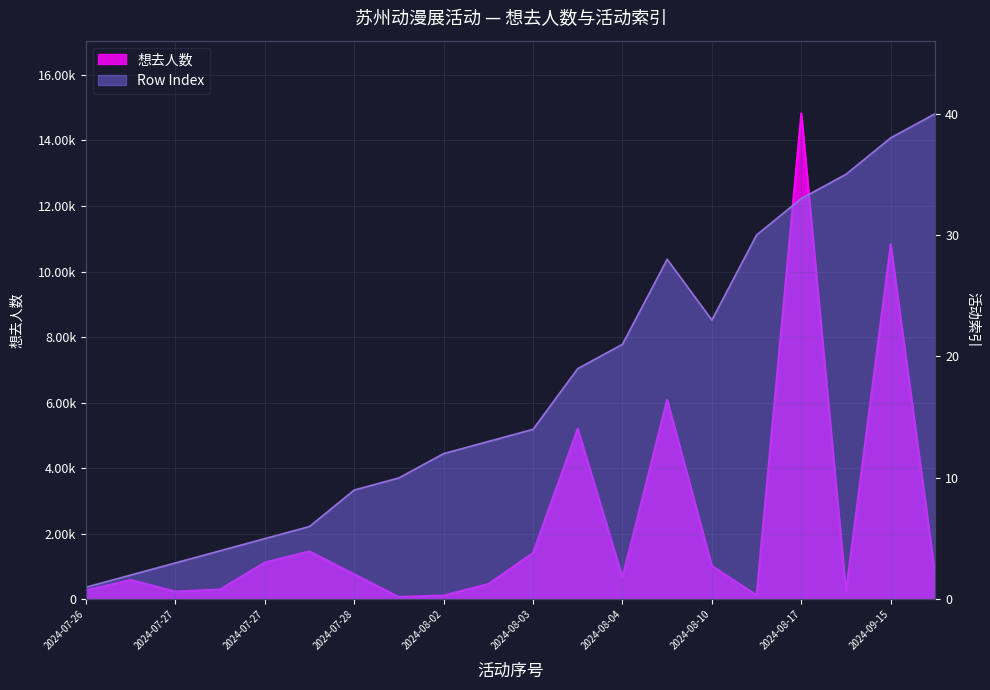

At which category does 想去人数 reach its first local valley?

2024-07-27